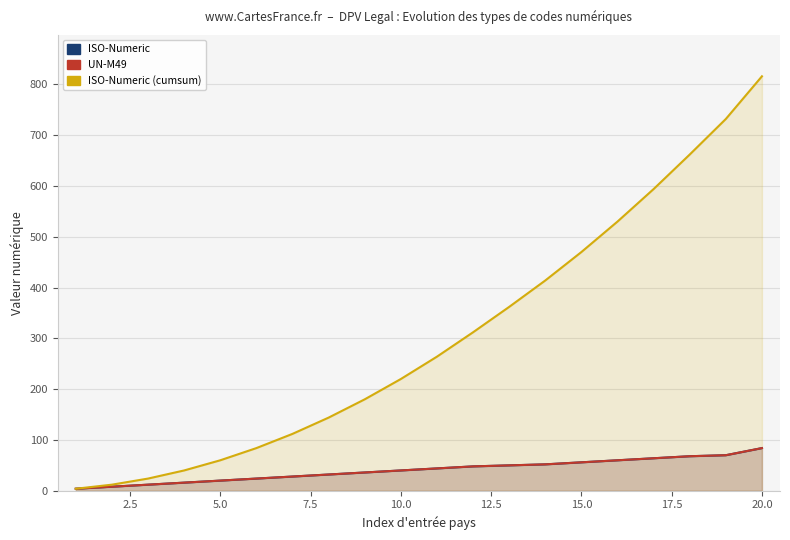

True or false: UN-M49 and ISO-Numeric (cumsum) cross at least once.

False